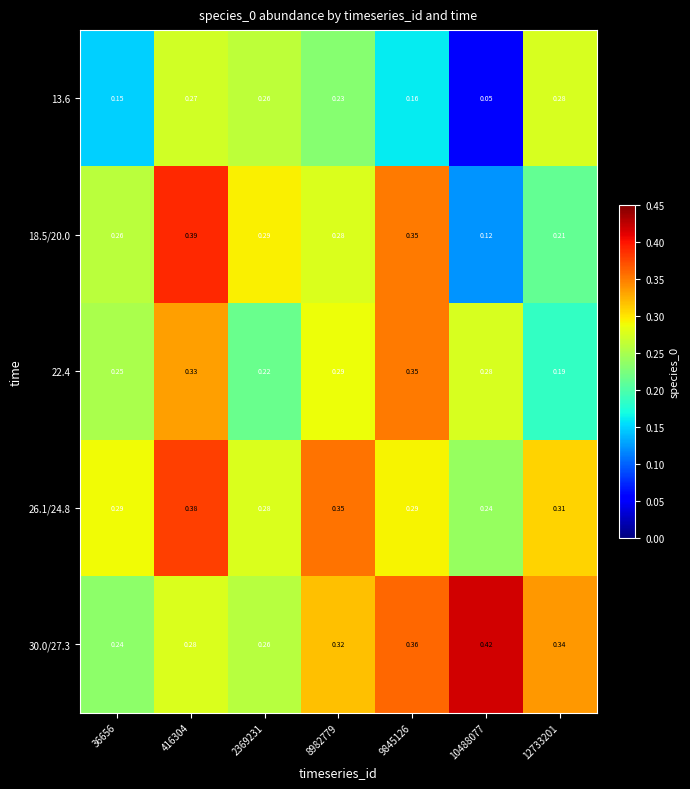

Is the value of 30.0/27.3 at 36656 greater than the value of 13.6 at 2369231?

No